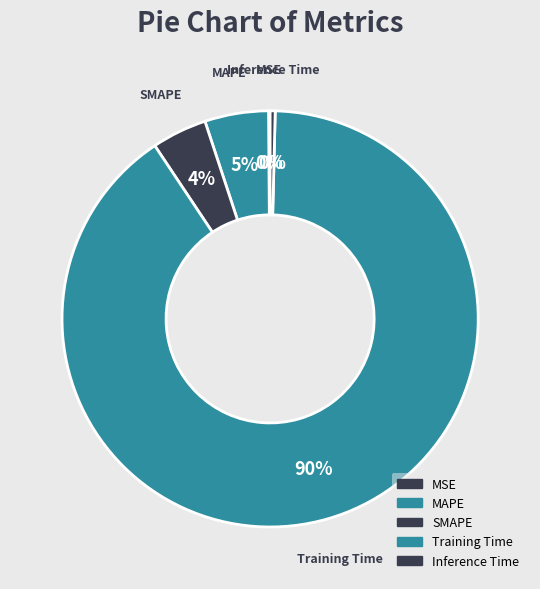

What is the largest slice in the pie chart?

Training Time